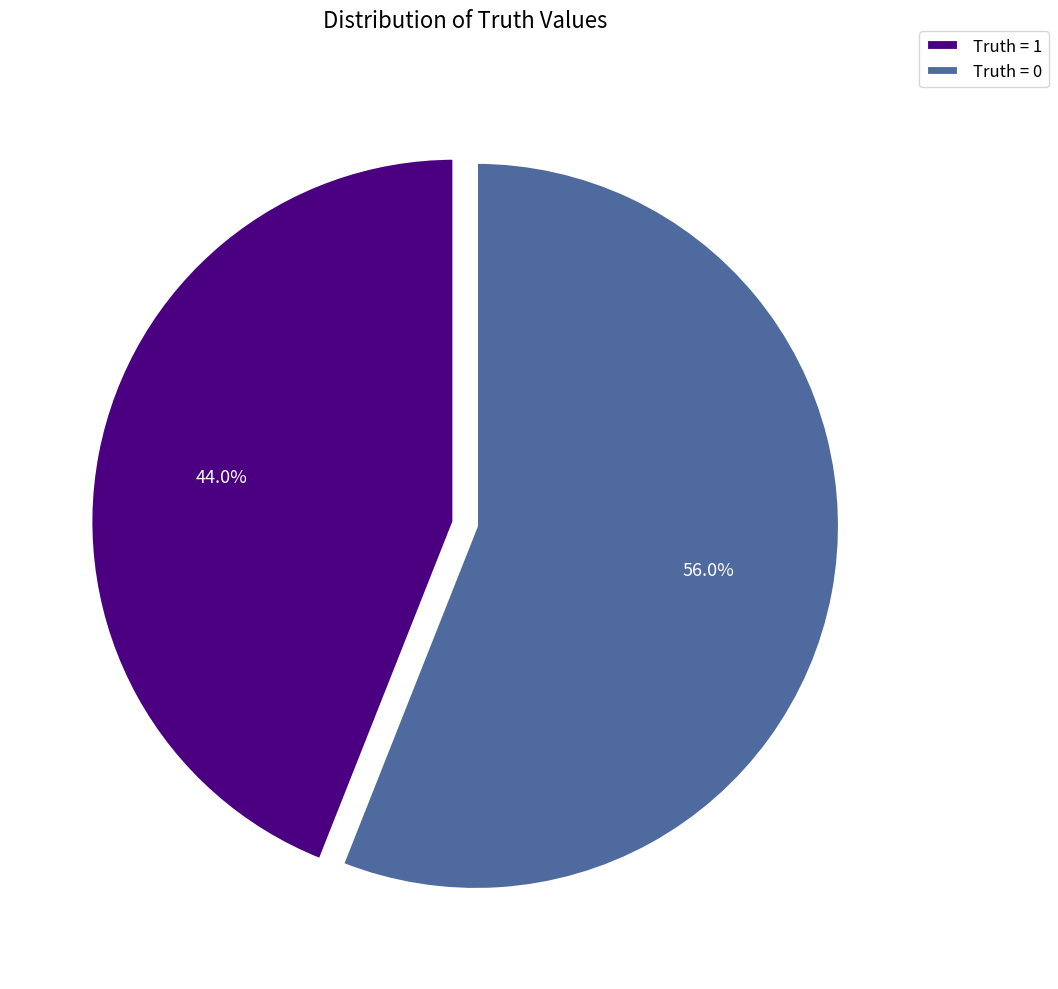

What percentage do Truth = 0 and Truth = 1 together represent?

100.0%